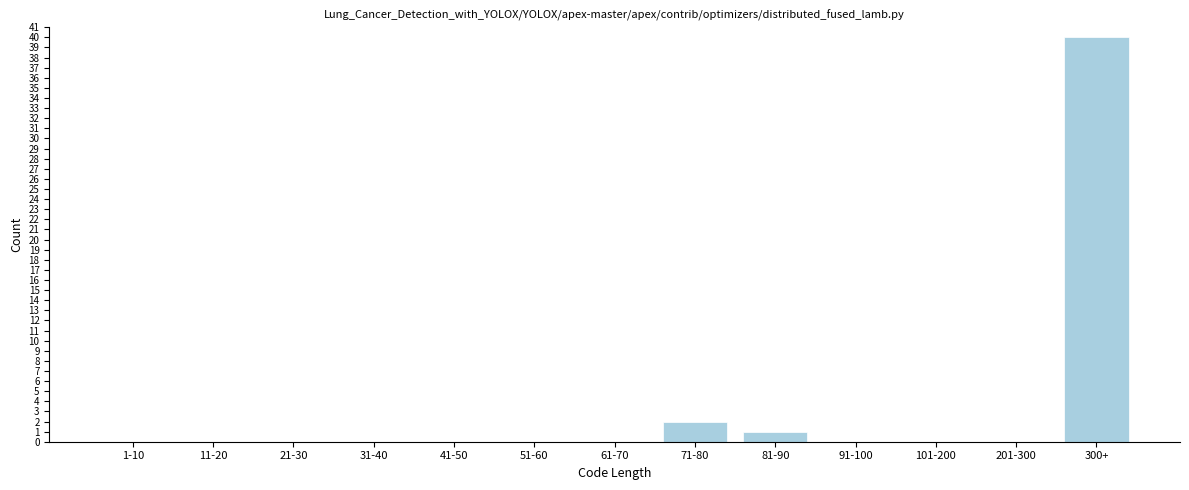

Reading right to left, what are all the values shown in this chart?

300+=40	201-300=0	101-200=0	91-100=0	81-90=1	71-80=2	61-70=0	51-60=0	41-50=0	31-40=0	21-30=0	11-20=0	1-10=0